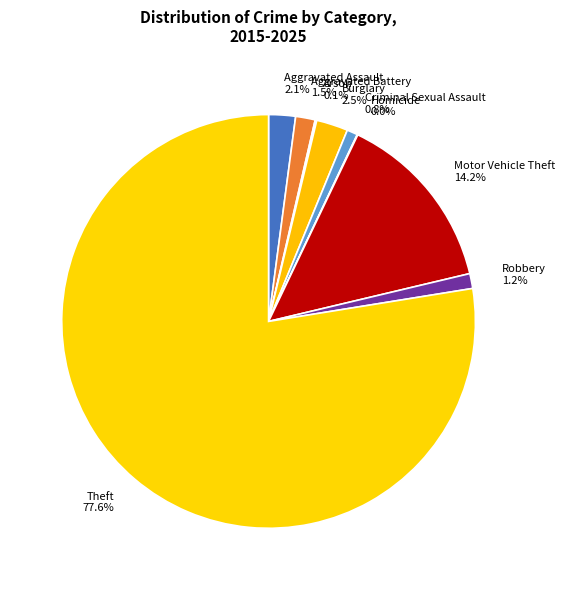

Is there a majority slice in this chart?

Yes